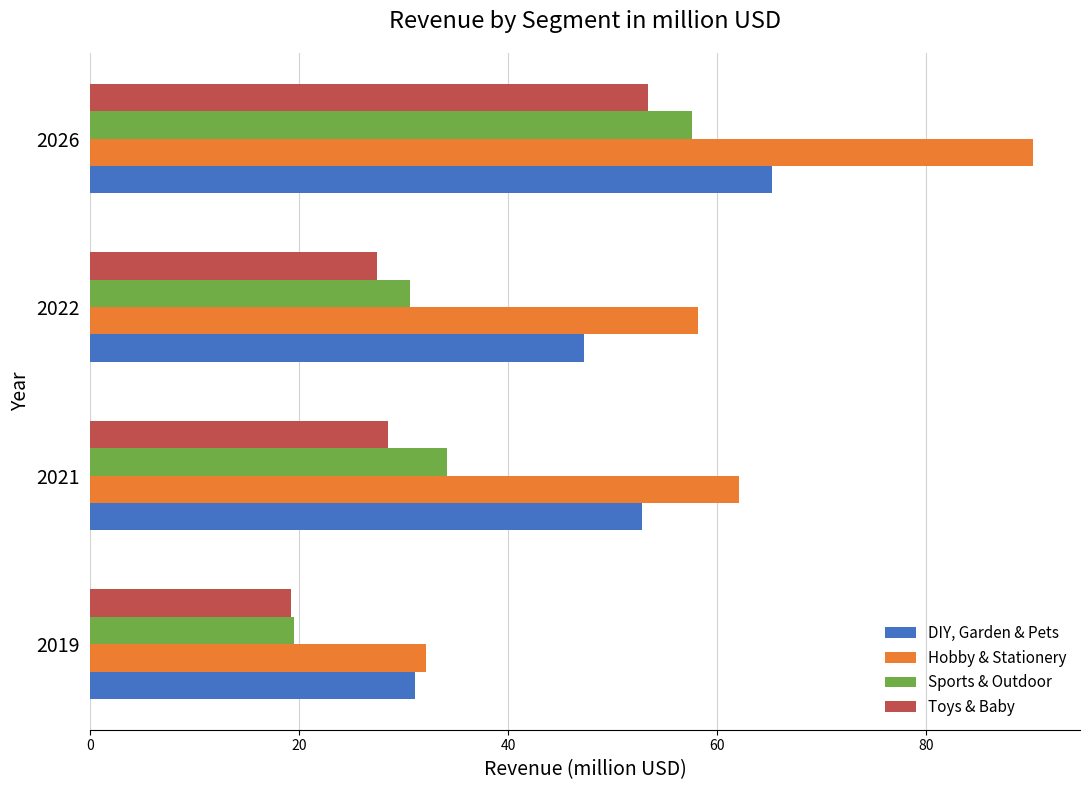

How many data points in Sports & Outdoor are above 34?

2